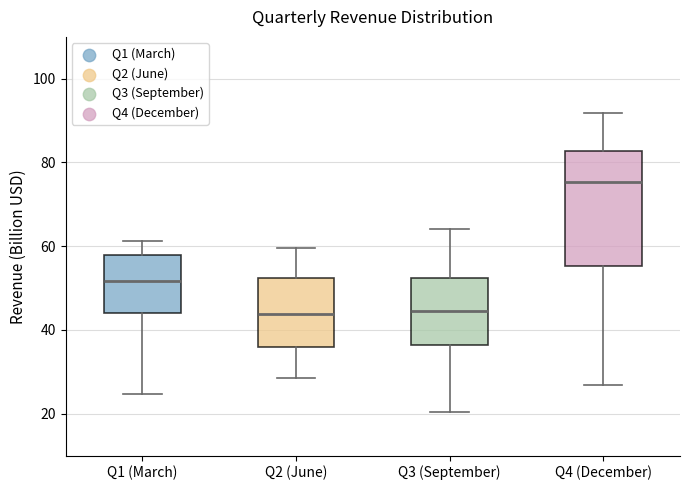

Where is the lower edge of the box for Q1 (March) on the y-axis? The values are not printed on the chart, so give them approximately, as read against the axis.

44